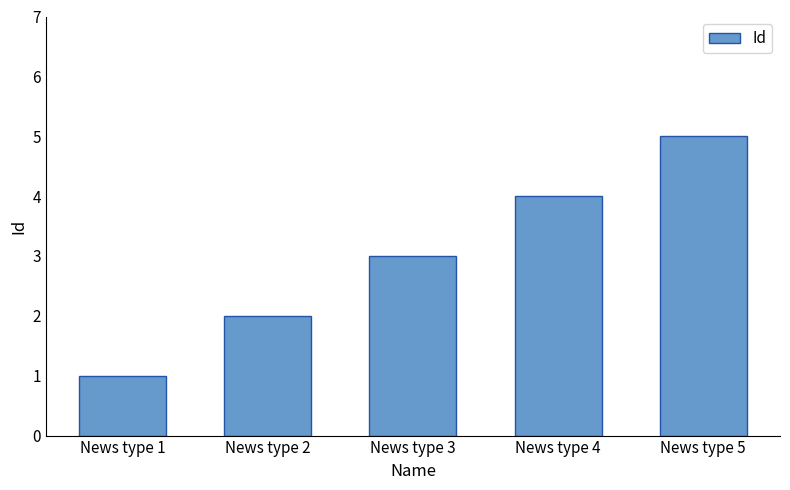

Rank the categories by value from highest to lowest.

News type 5, News type 4, News type 3, News type 2, News type 1